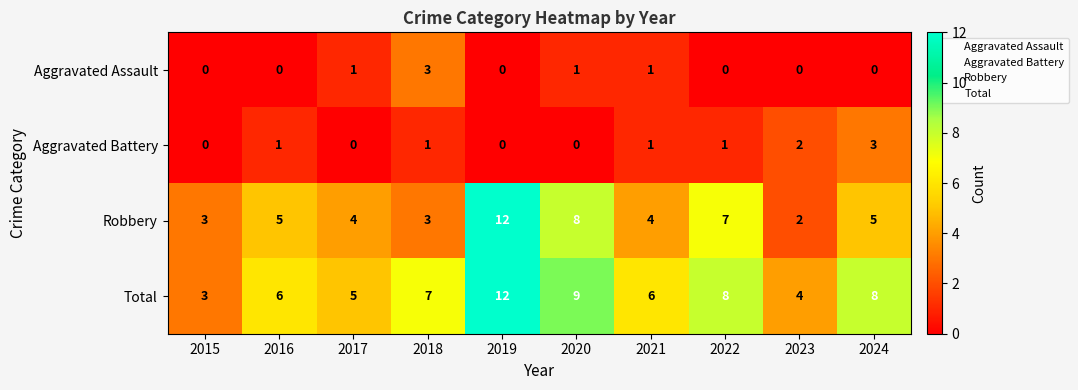

Is it true that Aggravated Assault equals 1 at 2022?

False